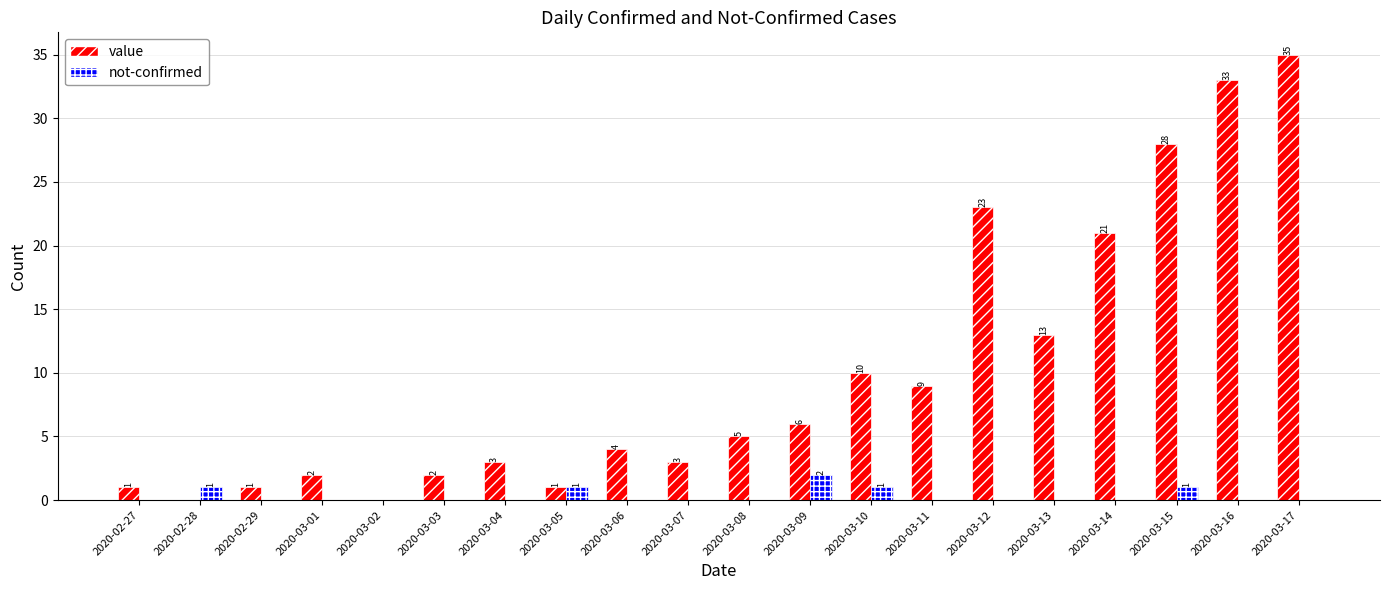

What is the maximum value shown in the chart?

35